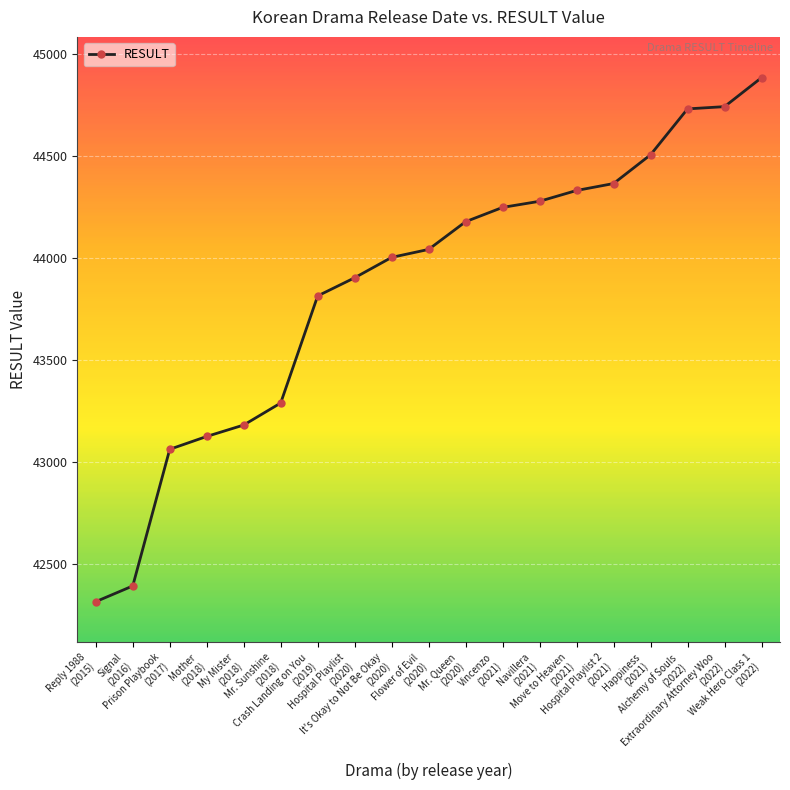

The chart shows a value of 43813 at Crash Landing on You
(2019). True or false?

True